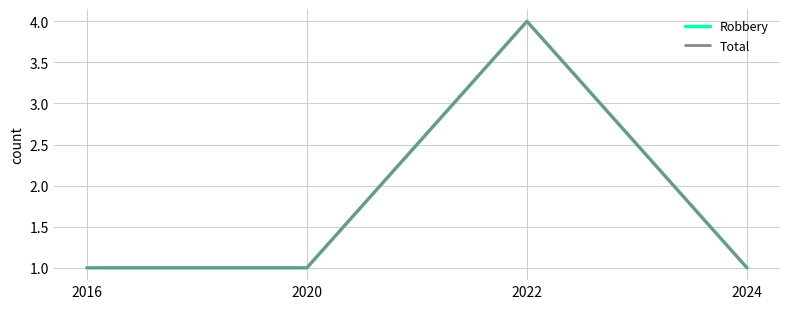

True or false: Total and Robbery intersect in this chart.

False